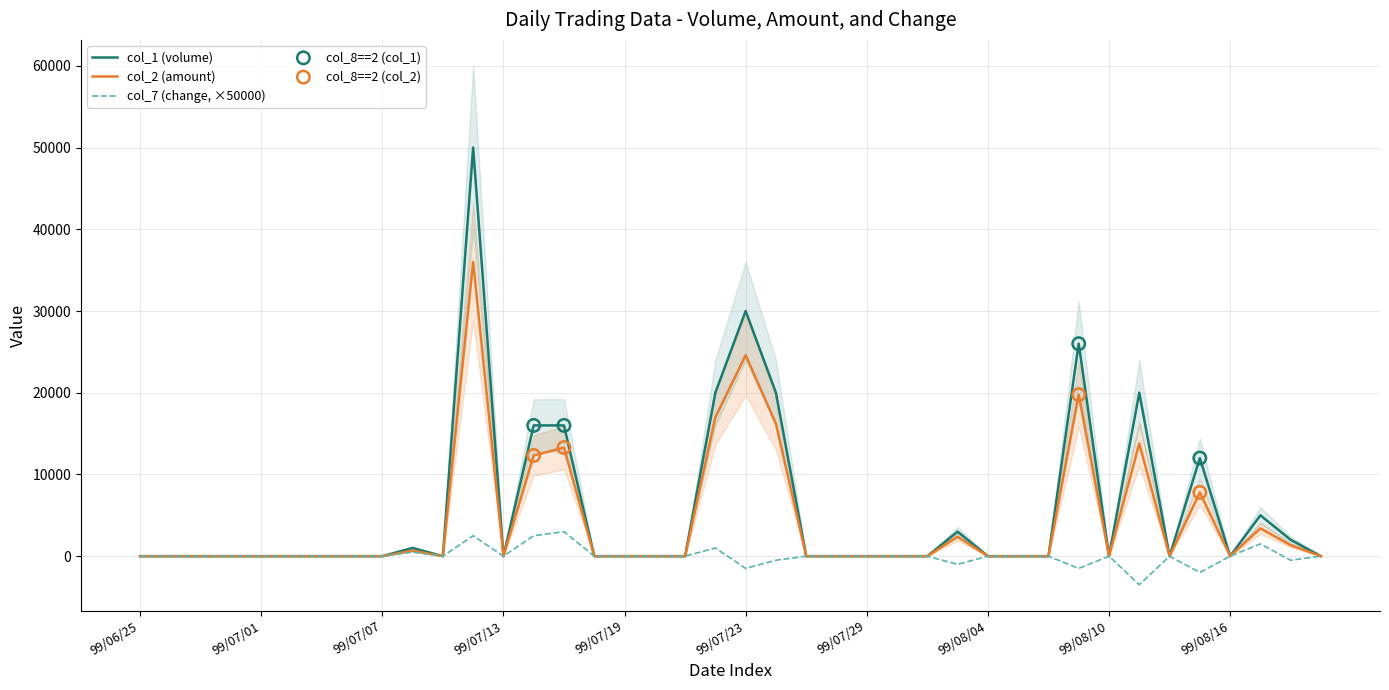

Which series has the widest spread of Y values?

col_1